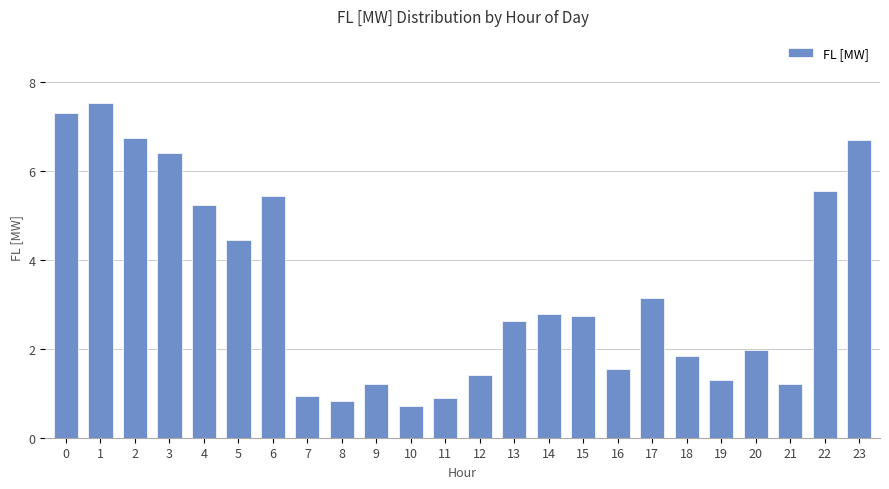

The value at 23 is 6.7. True or false?

True